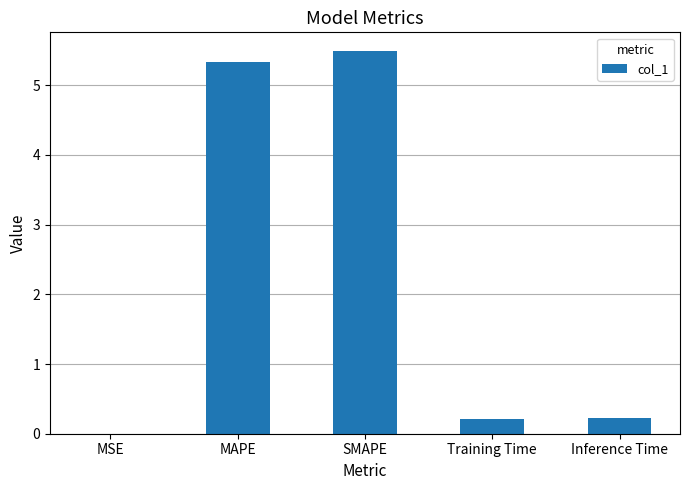

True or false: the data shows 5.5 at SMAPE.

True